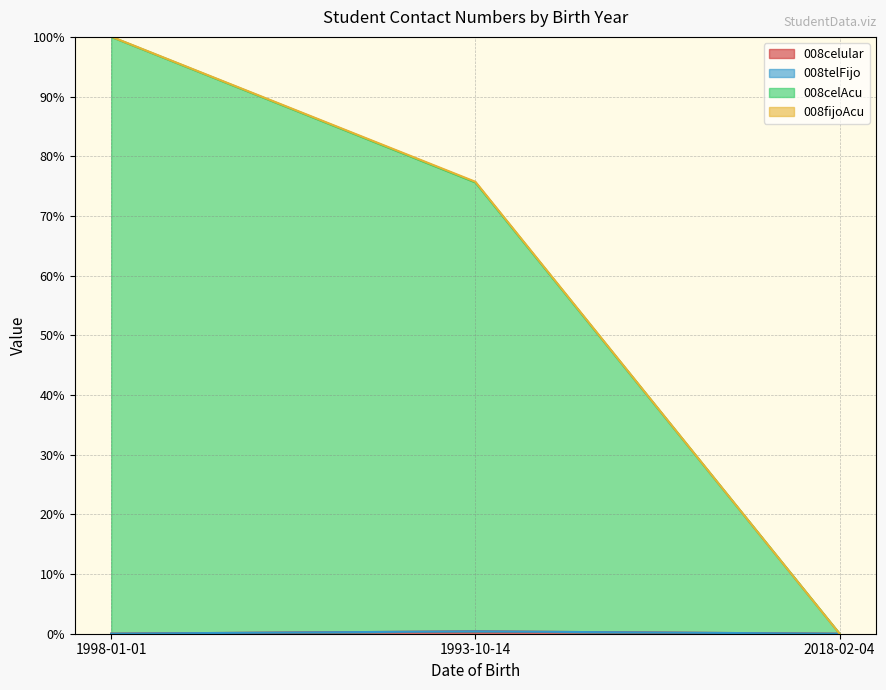

What is the average value of the 008celAcu series?

58.5